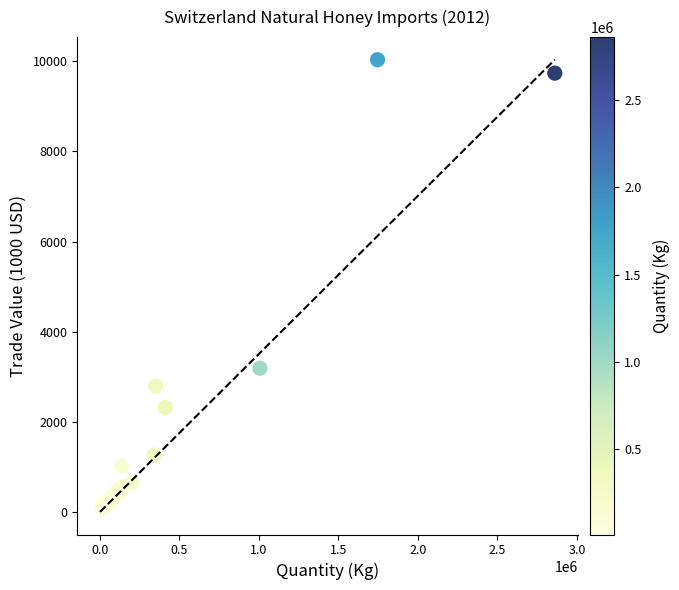

What Y value in the scatter plot is closest to 5068?

3189.2